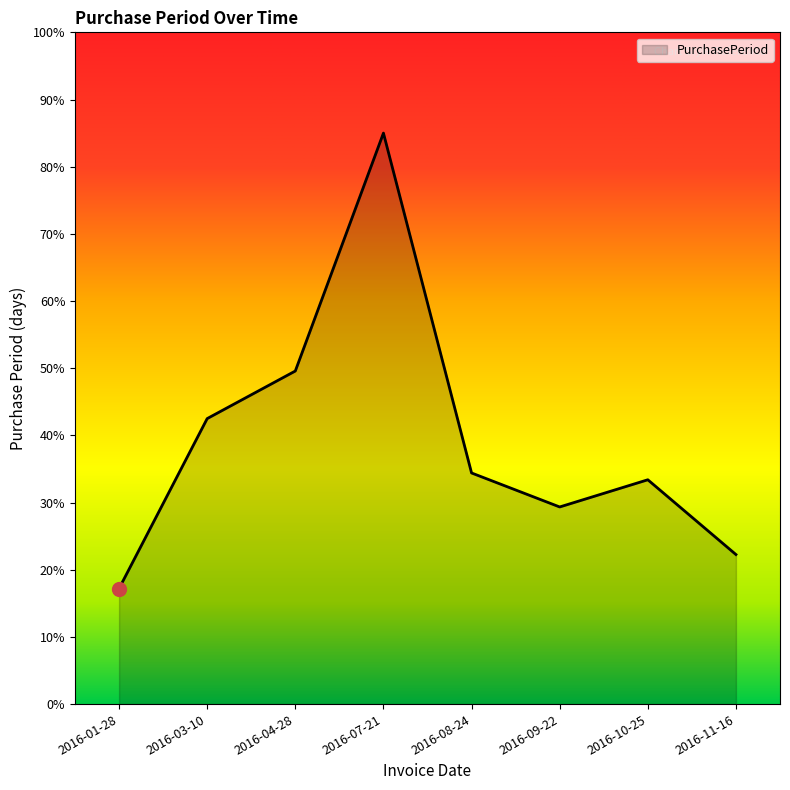

What position from the left is 2016-09-22?

6